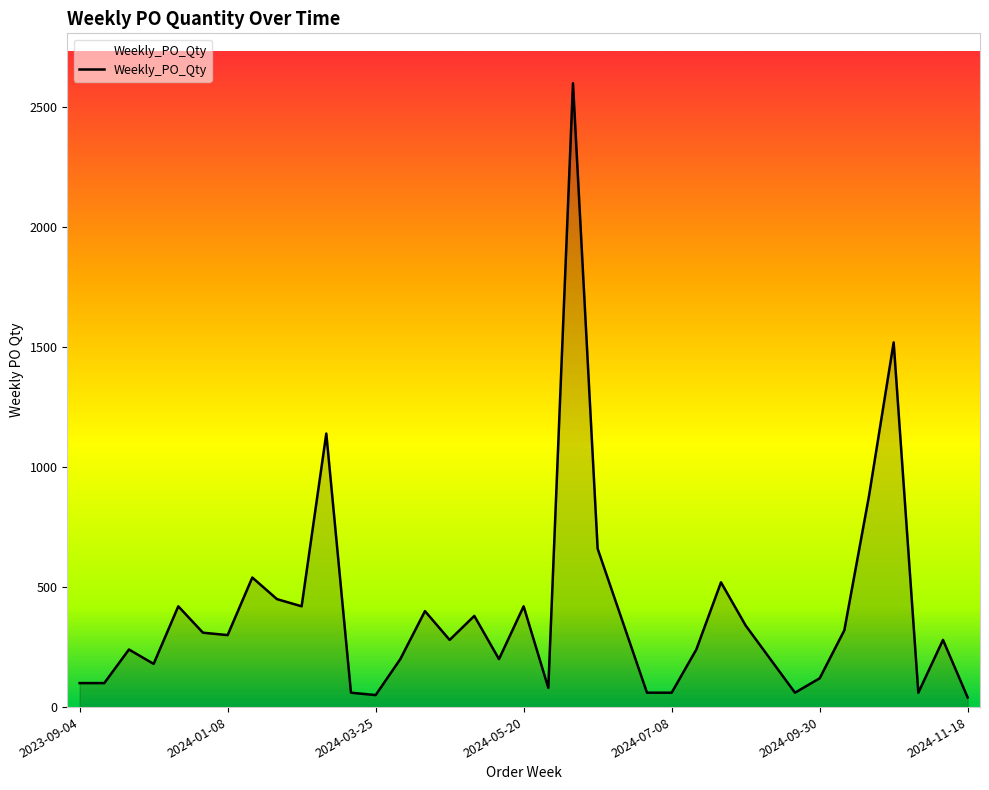

What is the difference between the maximum and minimum values?

2560